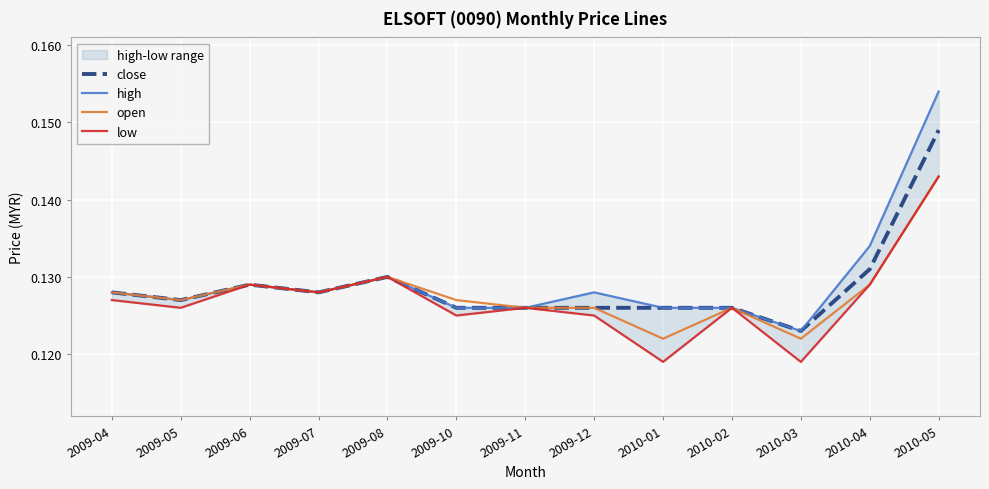

At how many categories does at least one series exceed 0?

13